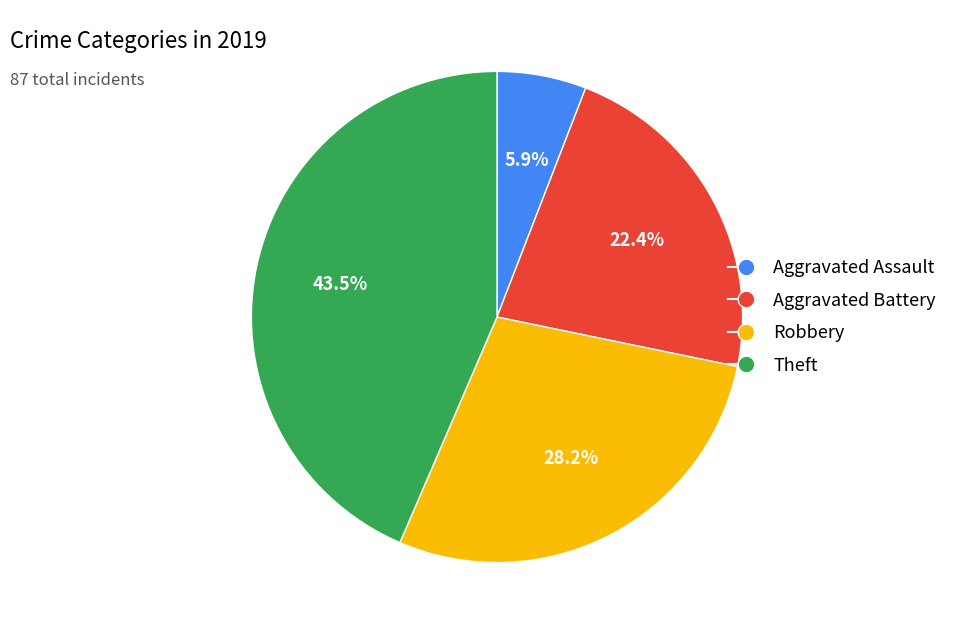

Which slice is the largest?

Theft